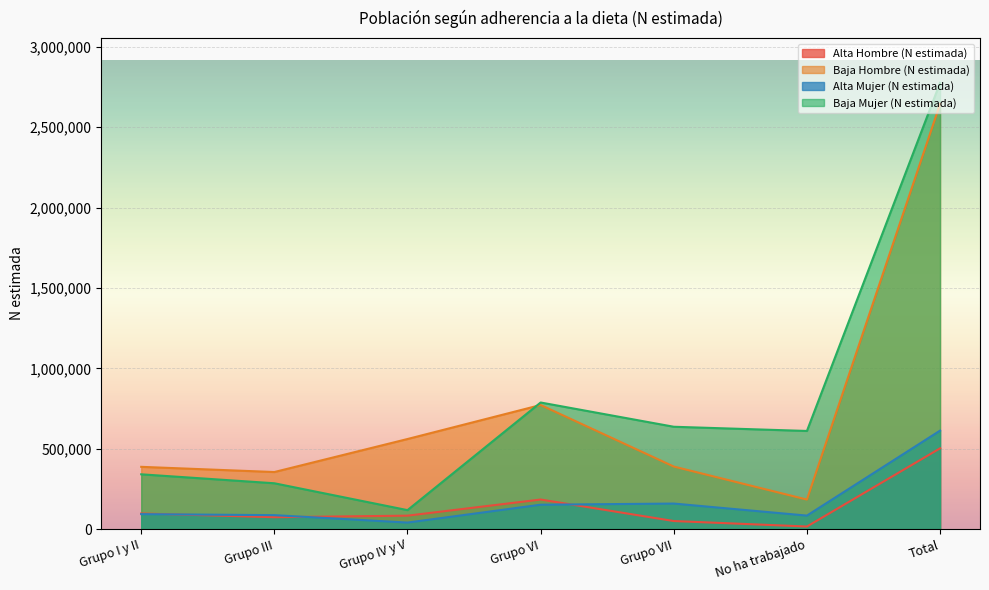

At which category does Baja Hombre (N estimada) reach its first local valley?

Grupo III